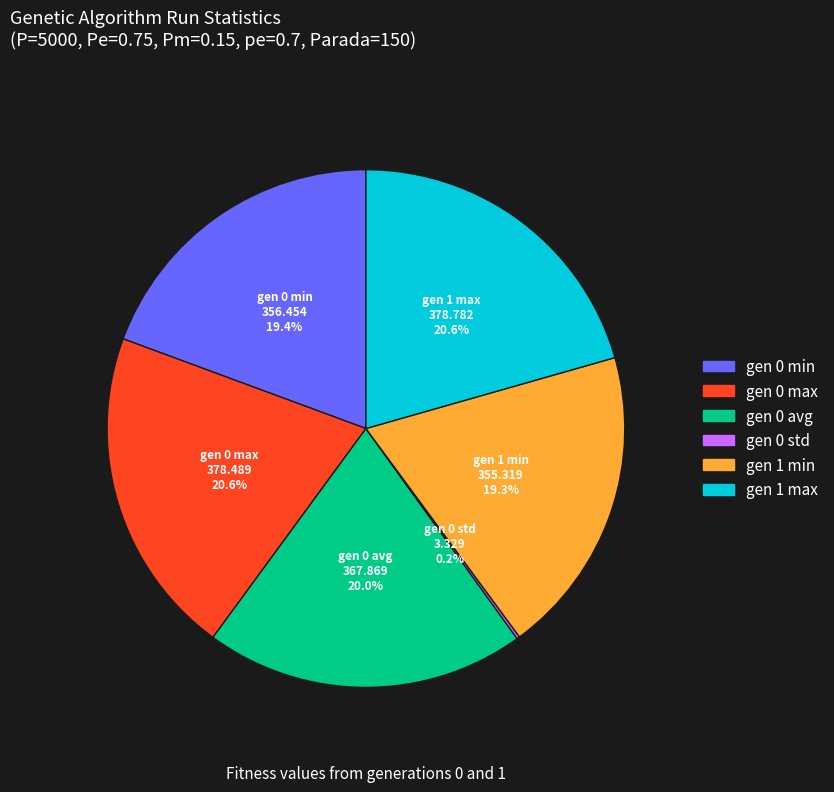

To the nearest percent, what is the difference between the largest and smallest slice percentages?

20%